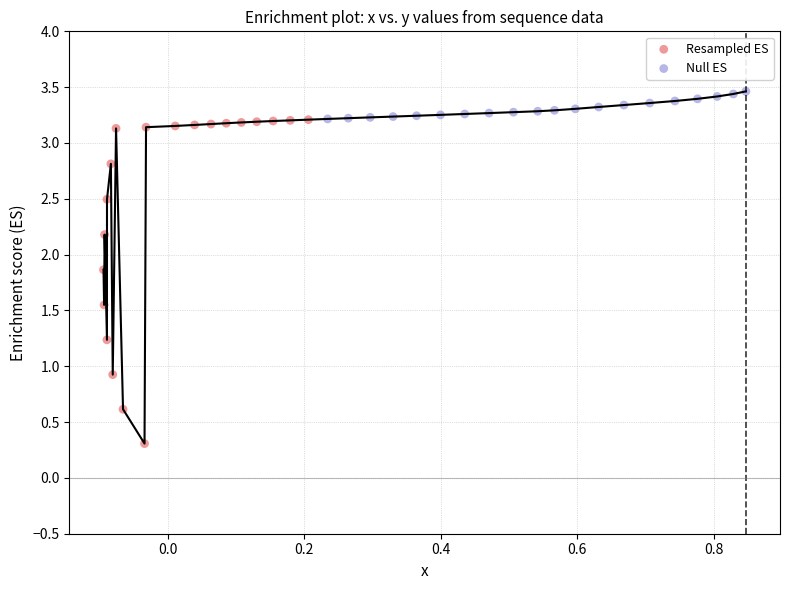

What are all the series names shown in the legend?

Resampled ES, Null ES